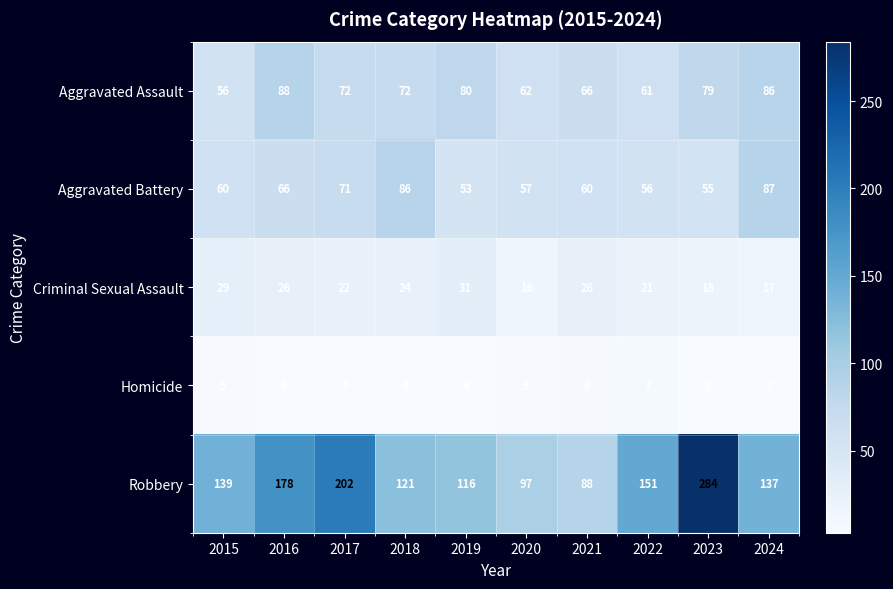

What is the average value of the Aggravated Assault series?

72